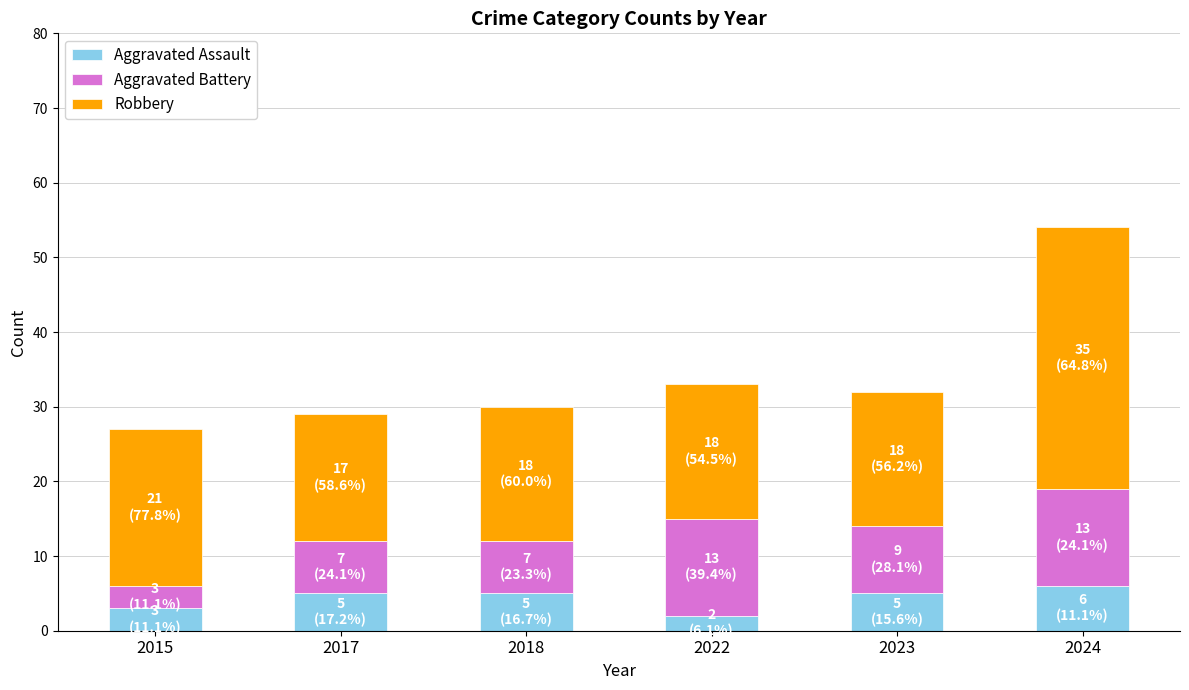

Is it true that Aggravated Assault equals 2 at 2022?

True